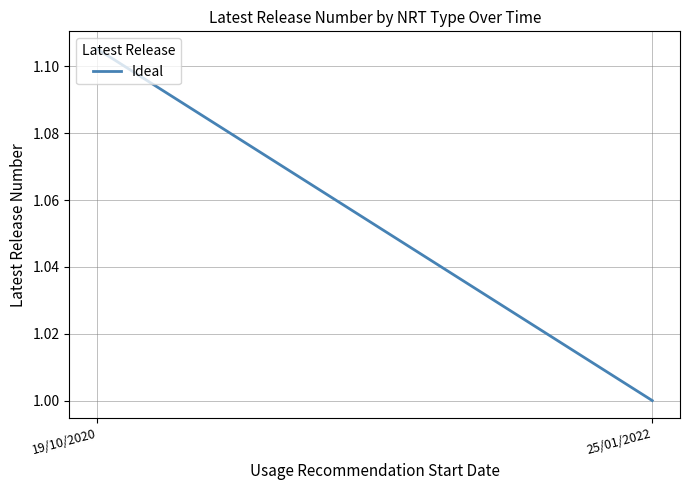

Read the value at 19/10/2020.

1.1